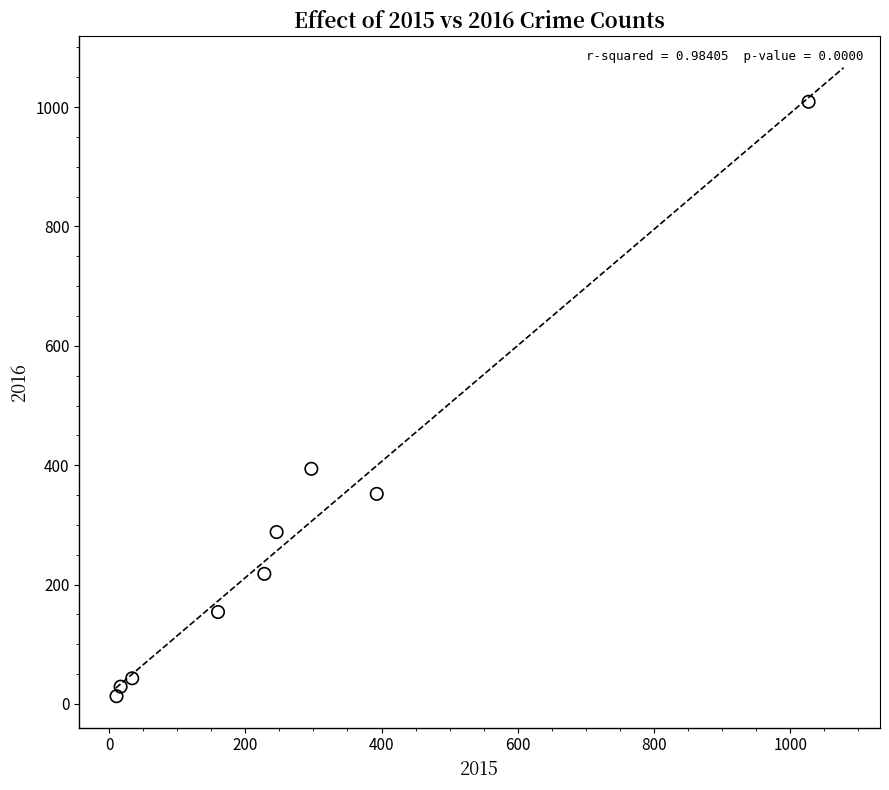

What Y value in the scatter plot is closest to 511?

394